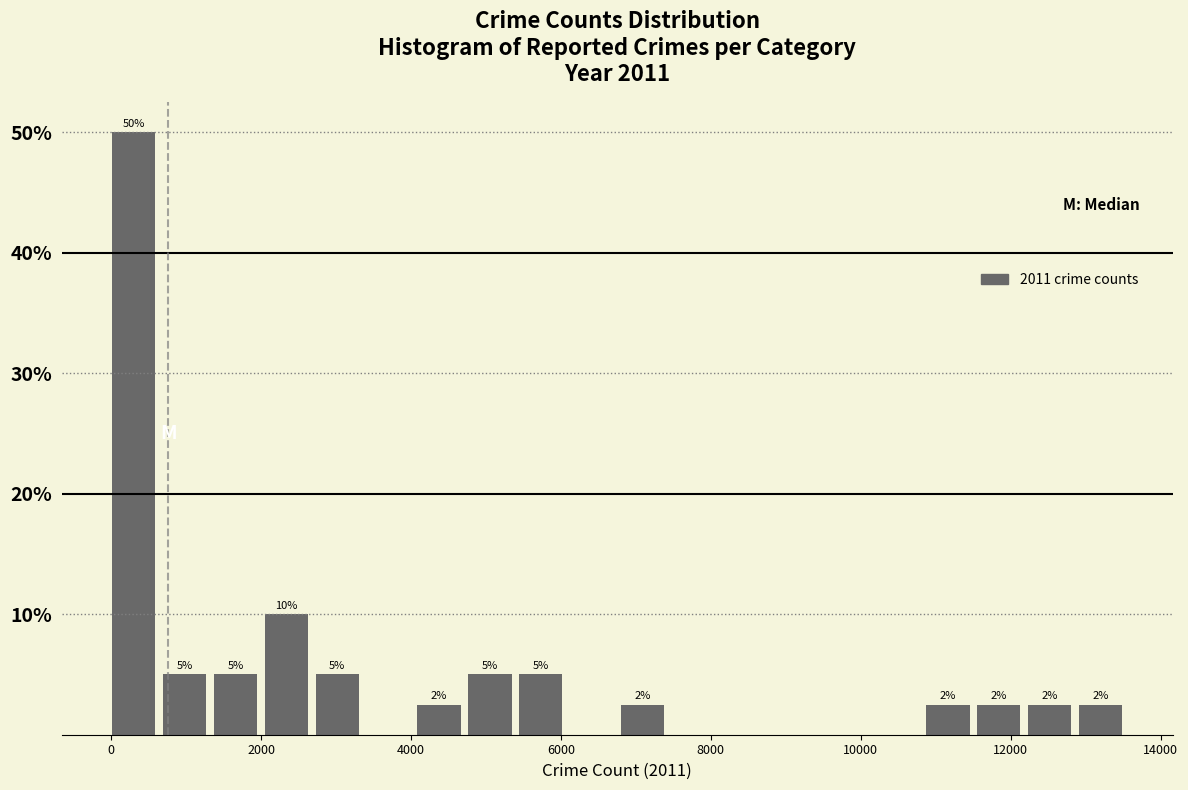

Around what value on the x-axis is the tallest bar? Give the approximate position of its centre, as read against the axis.

200